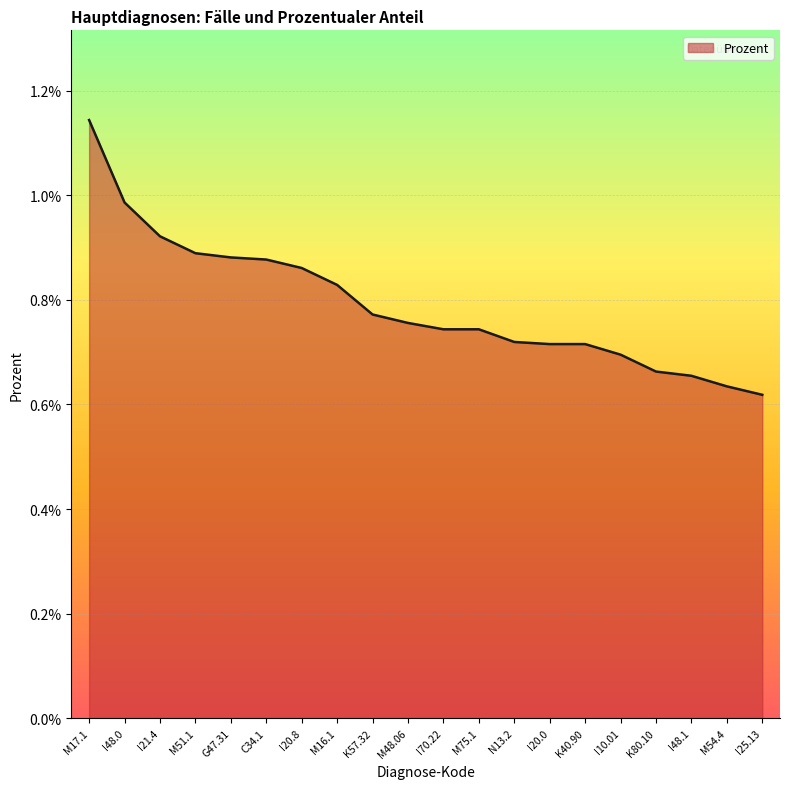

List the labels in order of value, largest first.

M17.1, I48.0, I21.4, M51.1, G47.31, C34.1, I20.8, M16.1, K57.32, M48.06, I70.22, M75.1, N13.2, I20.0, K40.90, I10.01, K80.10, I48.1, M54.4, I25.13